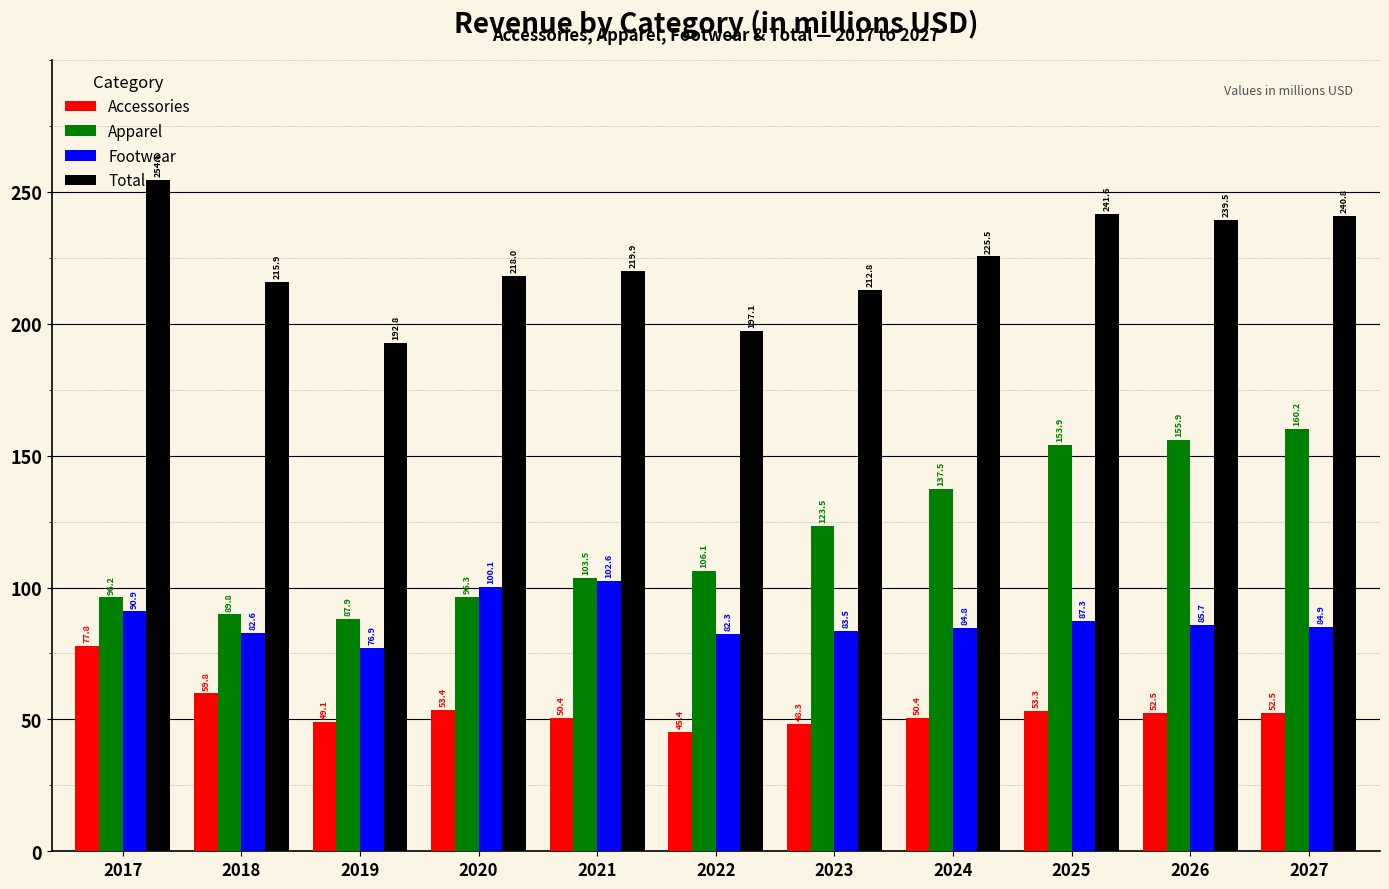

List the labels in order of Footwear value, smallest first.

2019, 2022, 2018, 2023, 2024, 2027, 2026, 2025, 2017, 2020, 2021